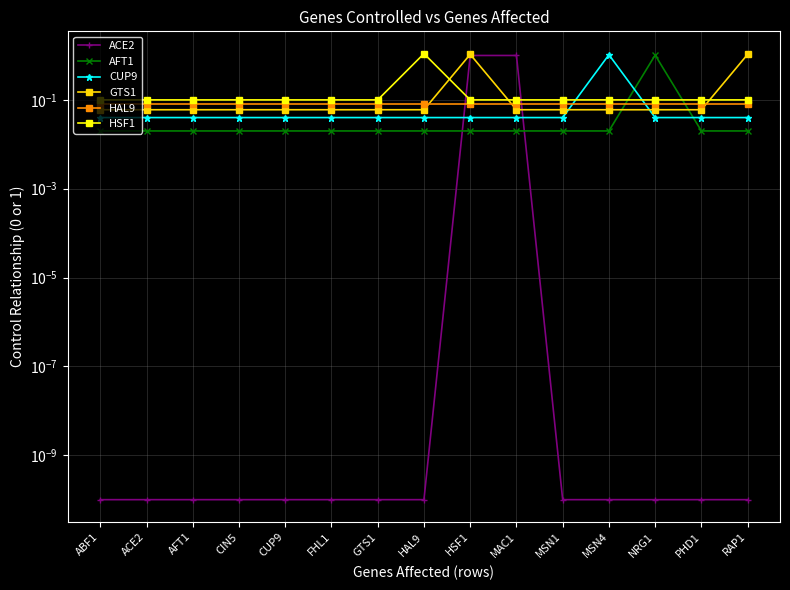

What is the average value of the HSF1 series?

0.2